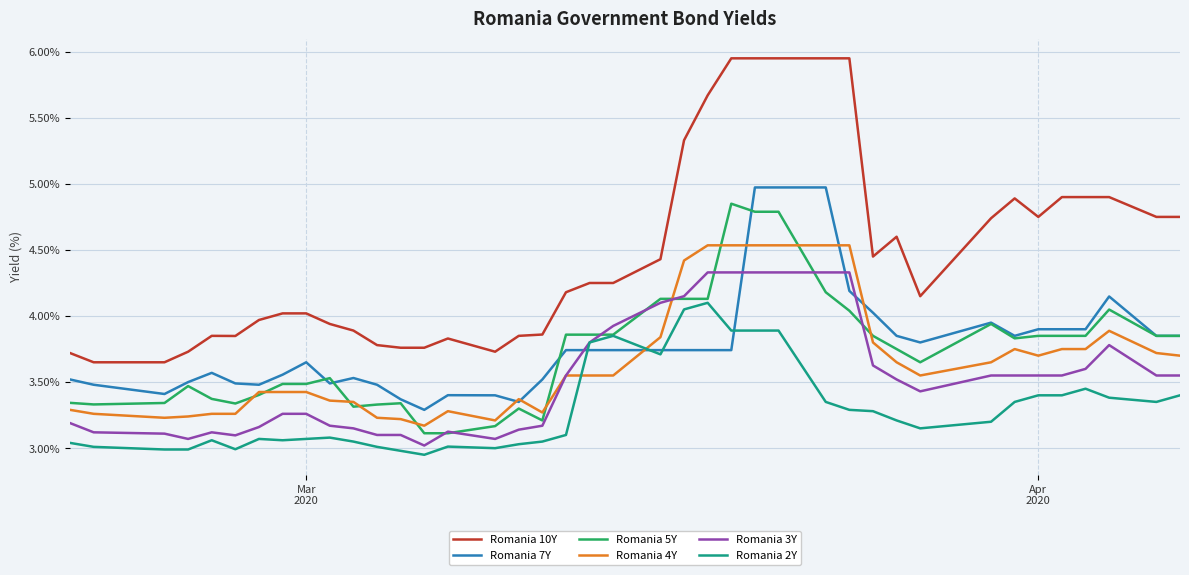

At how many categories does at least one series exceed 4?

24